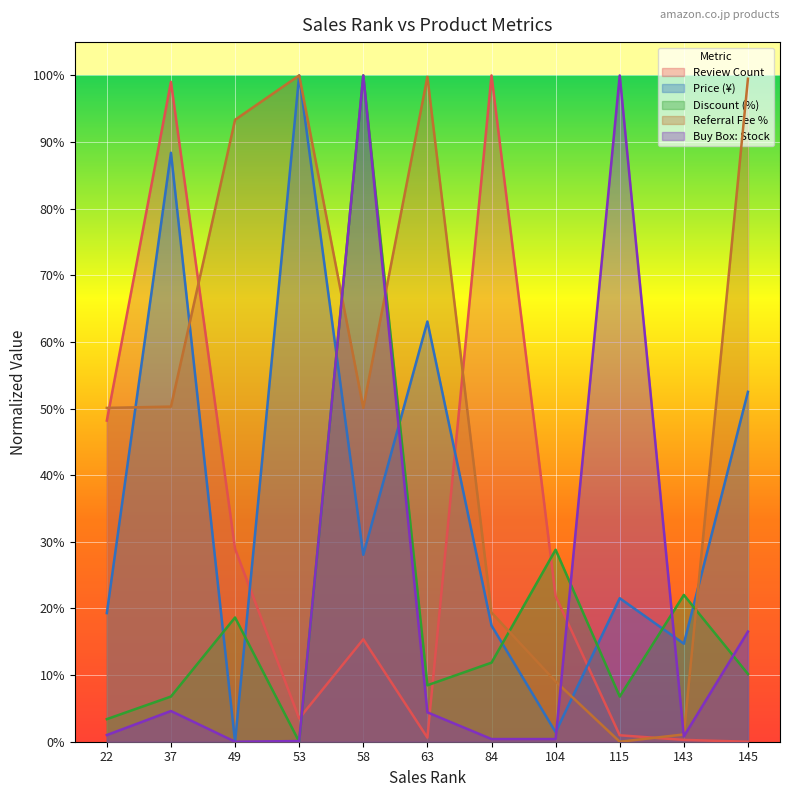

What are all the series names shown in the legend?

Review Count, Price (¥), Discount (%), Referral Fee %, Buy Box: Stock